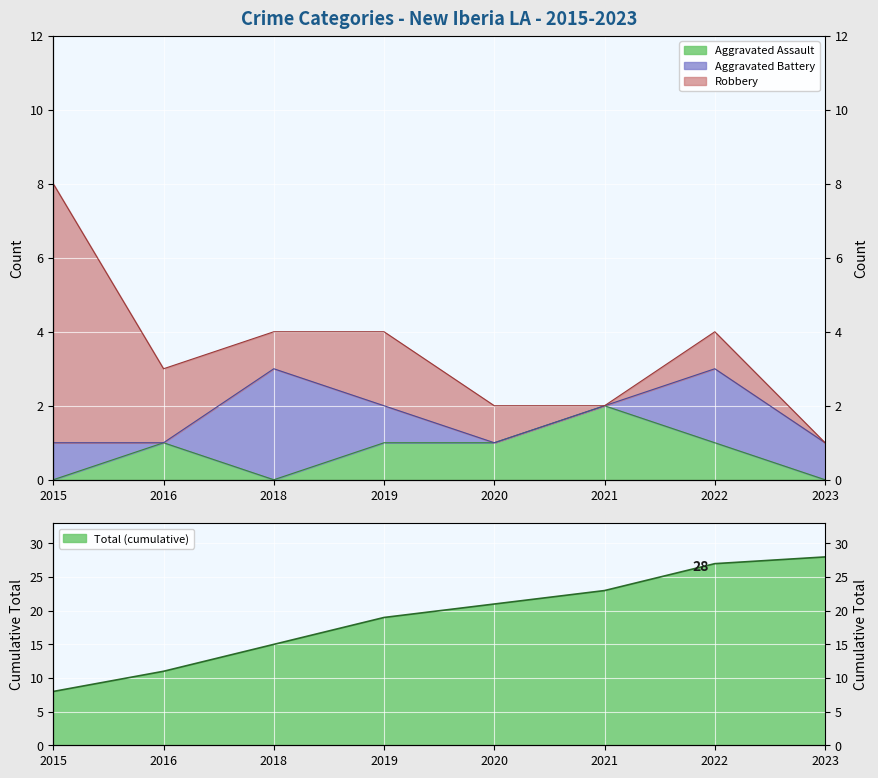

True or false: Total and Aggravated Assault intersect in this chart.

False